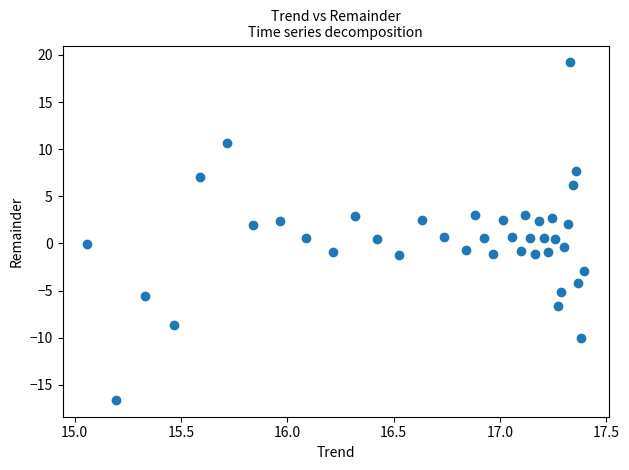

What is the range of X values (max minus min)?

2.3